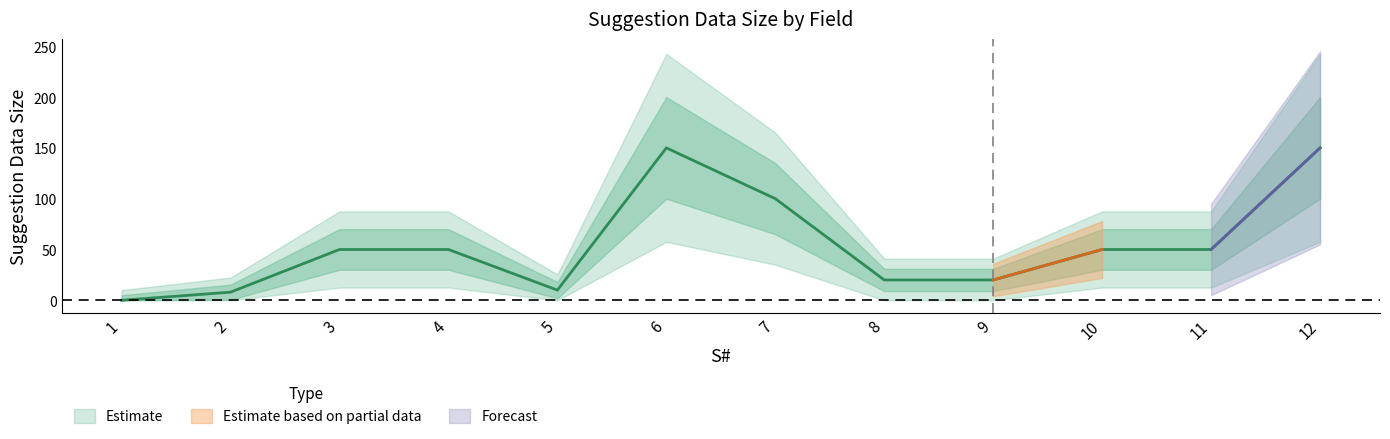

Is it true that the value at 12 is 150?

True